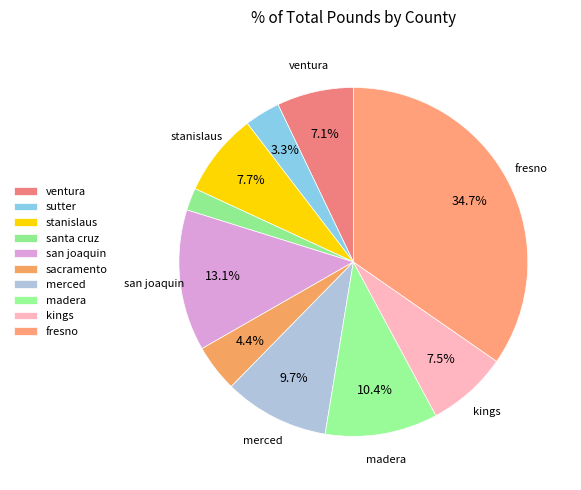

Rank the categories by value from lowest to highest.

santa cruz, sutter, sacramento, ventura, kings, stanislaus, merced, madera, san joaquin, fresno